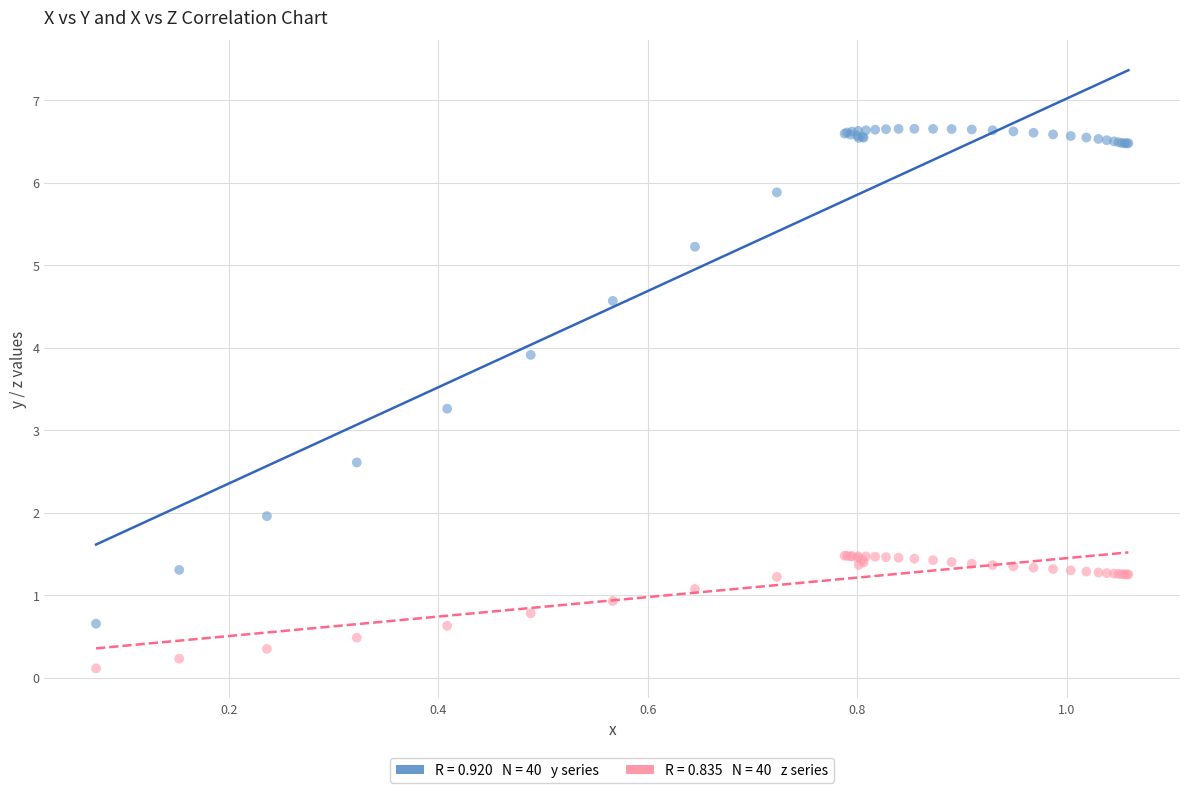

Across all series, what Y value is closest to 3?

3.3